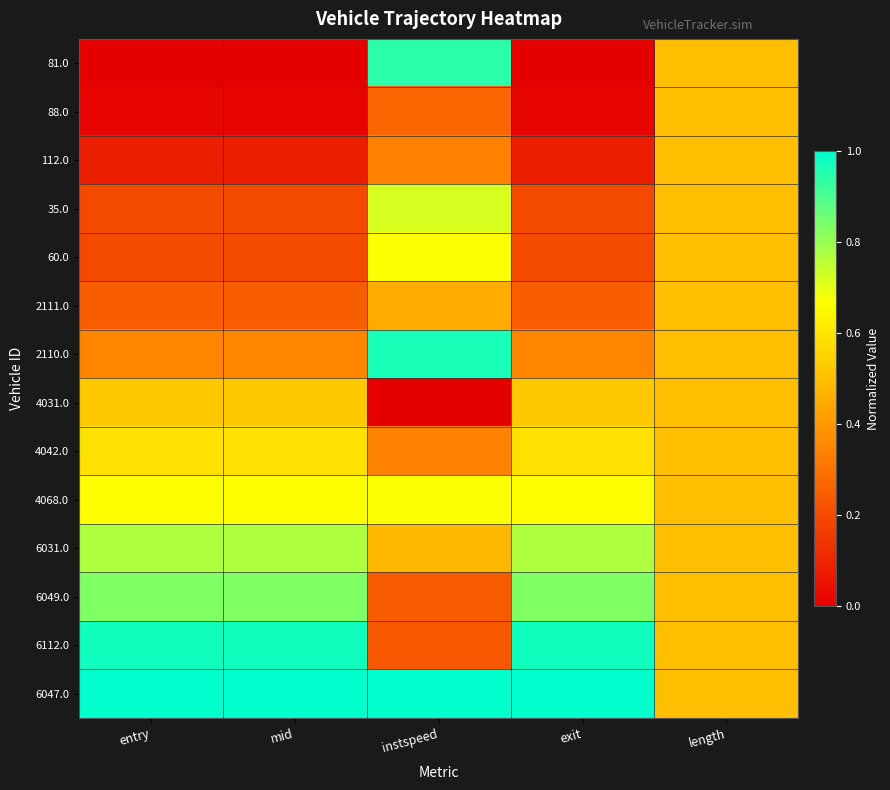

Reading right to left, transcribe all the data shown in this chart.

81.0: length=0.5	exit=0.0	instspeed=0.9	mid=0.0	entry=0.0
88.0: length=0.5	exit=0.0	instspeed=0.3	mid=0.0	entry=0.0
112.0: length=0.5	exit=0.1	instspeed=0.3	mid=0.1	entry=0.1
35.0: length=0.5	exit=0.2	instspeed=0.7	mid=0.2	entry=0.2
60.0: length=0.5	exit=0.2	instspeed=0.7	mid=0.2	entry=0.2
2111.0: length=0.5	exit=0.2	instspeed=0.4	mid=0.2	entry=0.2
2110.0: length=0.5	exit=0.3	instspeed=1.0	mid=0.3	entry=0.3
4031.0: length=0.5	exit=0.5	instspeed=0.0	mid=0.5	entry=0.5
4042.0: length=0.5	exit=0.6	instspeed=0.3	mid=0.6	entry=0.6
4068.0: length=0.5	exit=0.7	instspeed=0.7	mid=0.7	entry=0.7
6031.0: length=0.5	exit=0.8	instspeed=0.5	mid=0.8	entry=0.8
6049.0: length=0.5	exit=0.8	instspeed=0.2	mid=0.8	entry=0.8
6112.0: length=0.5	exit=1.0	instspeed=0.2	mid=1.0	entry=1.0
6047.0: length=0.5	exit=1.0	instspeed=1.0	mid=1.0	entry=1.0